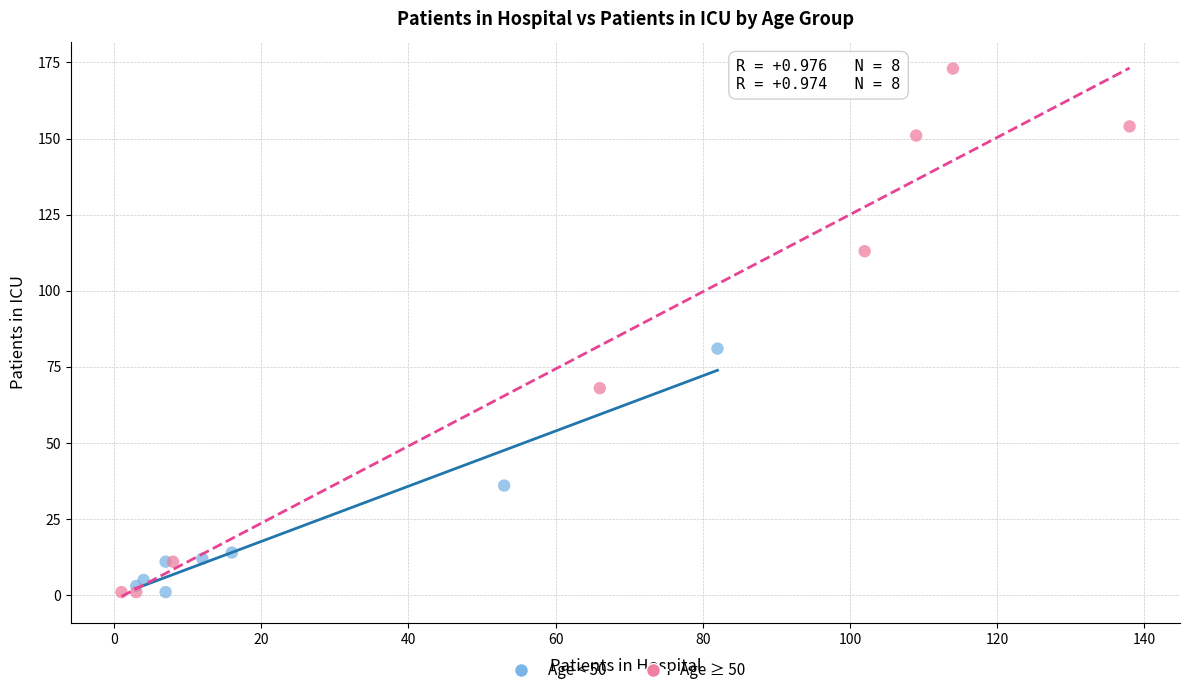

Which series contains the highest Y value?

Age ≥ 50